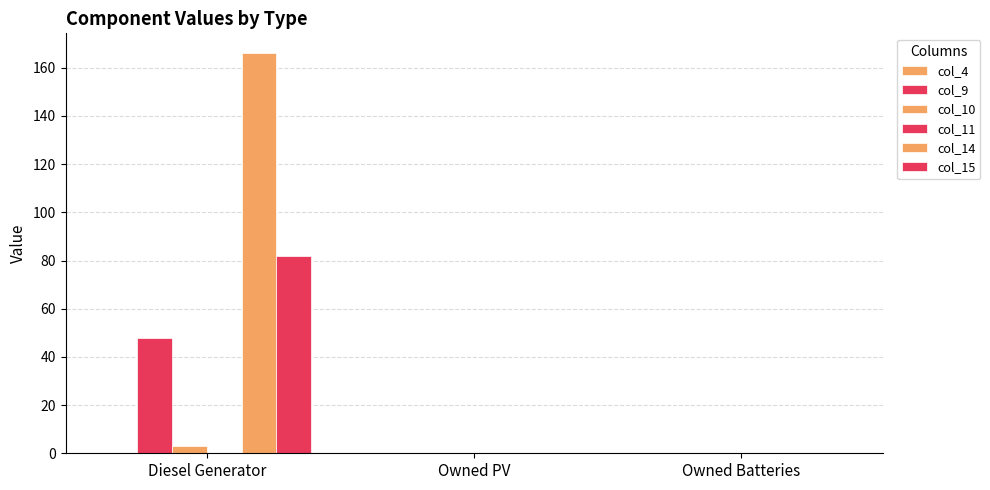

List the series in order of their peak value, lowest first.

col_4, col_11, col_10, col_9, col_15, col_14